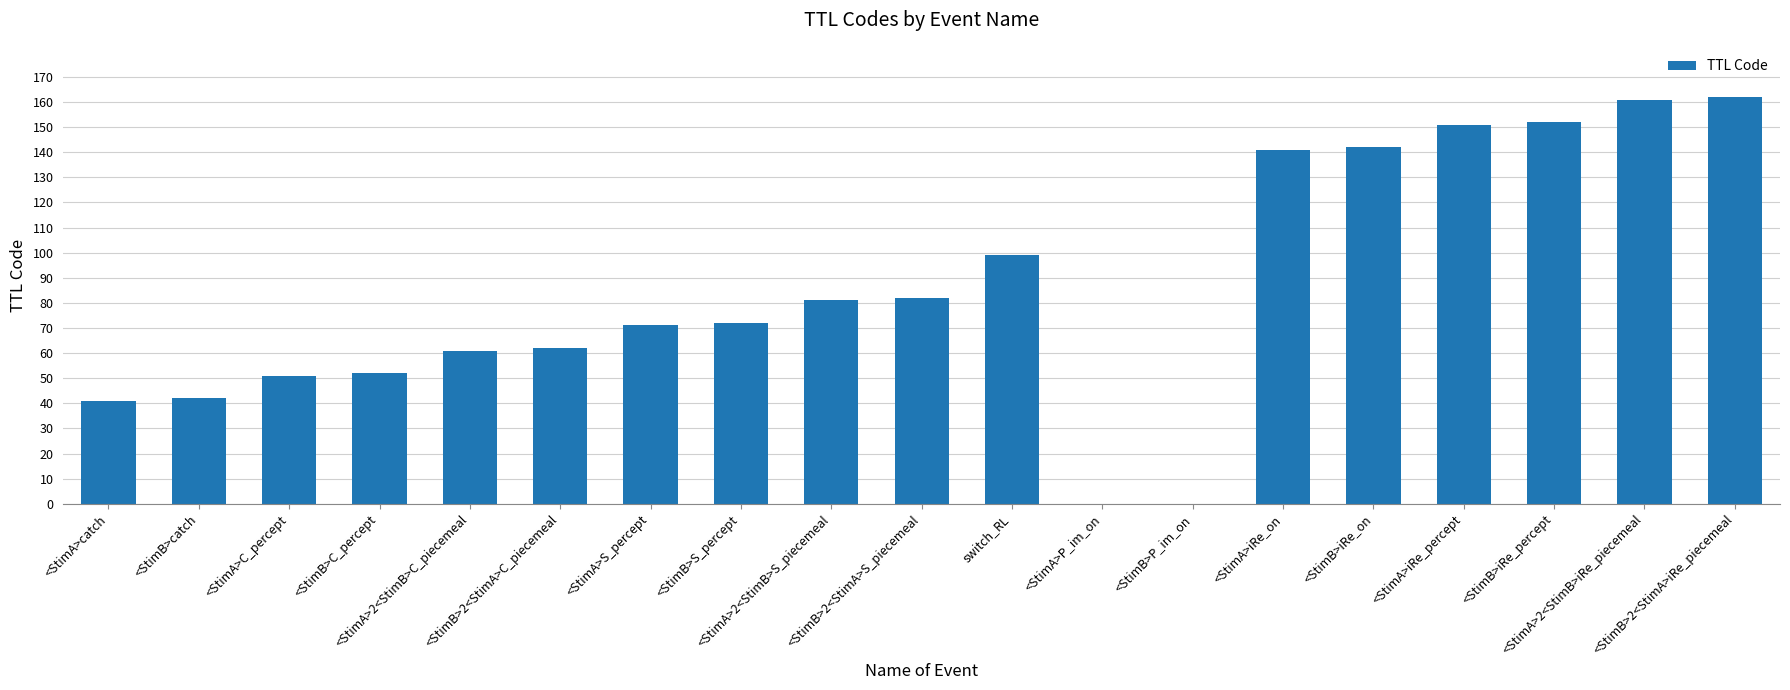

What is the sum of all values?

1623